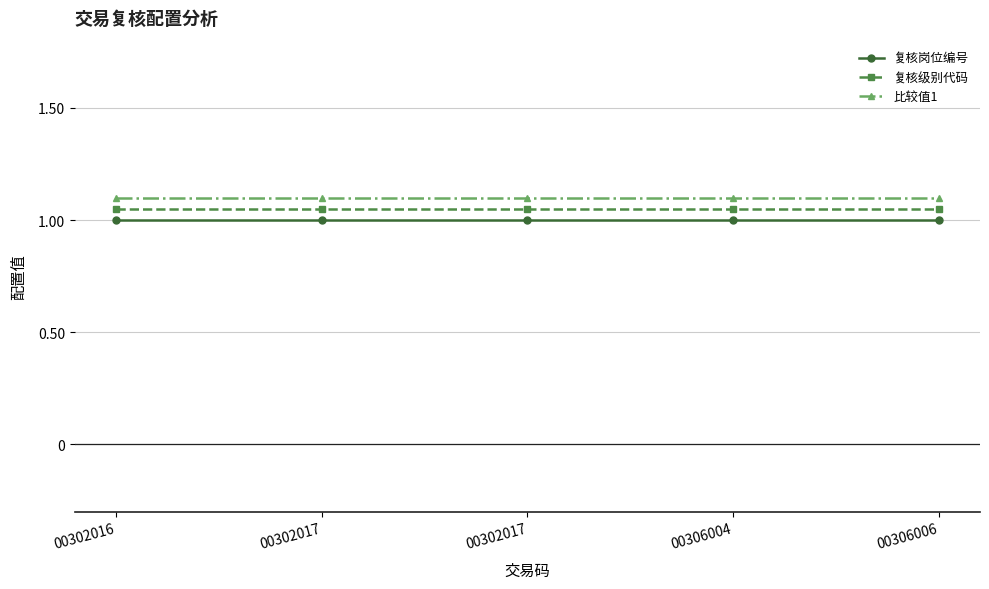

At how many categories does at least one series exceed 1?

5